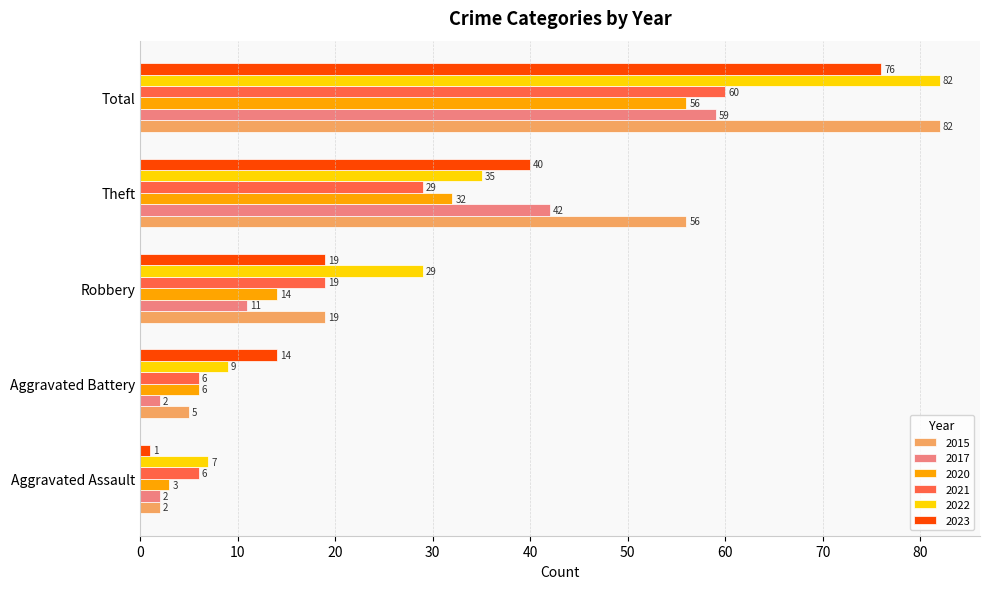

Which series has the largest range (max minus min)?

2015